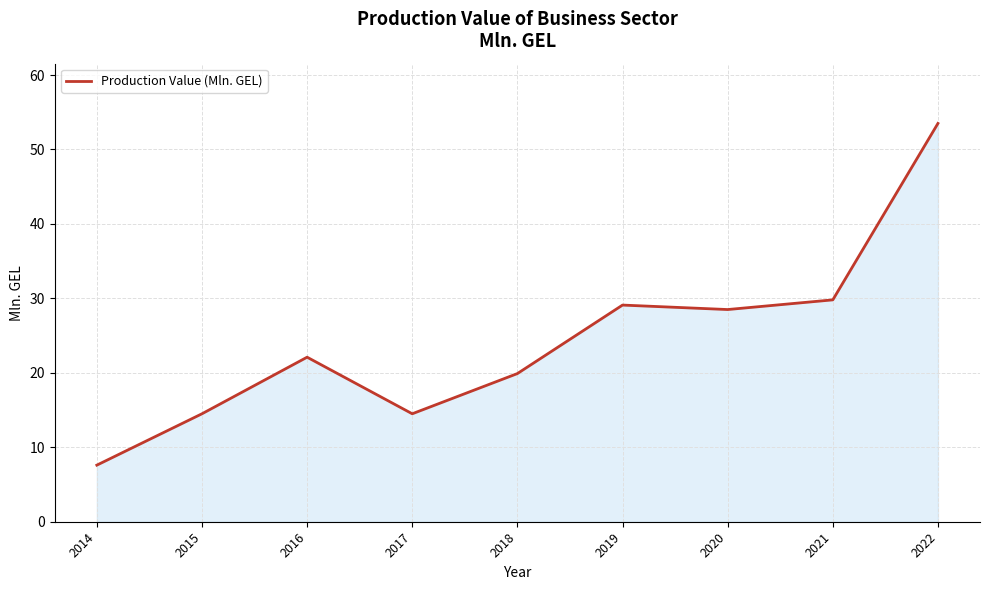

What is the greatest value displayed?

53.5